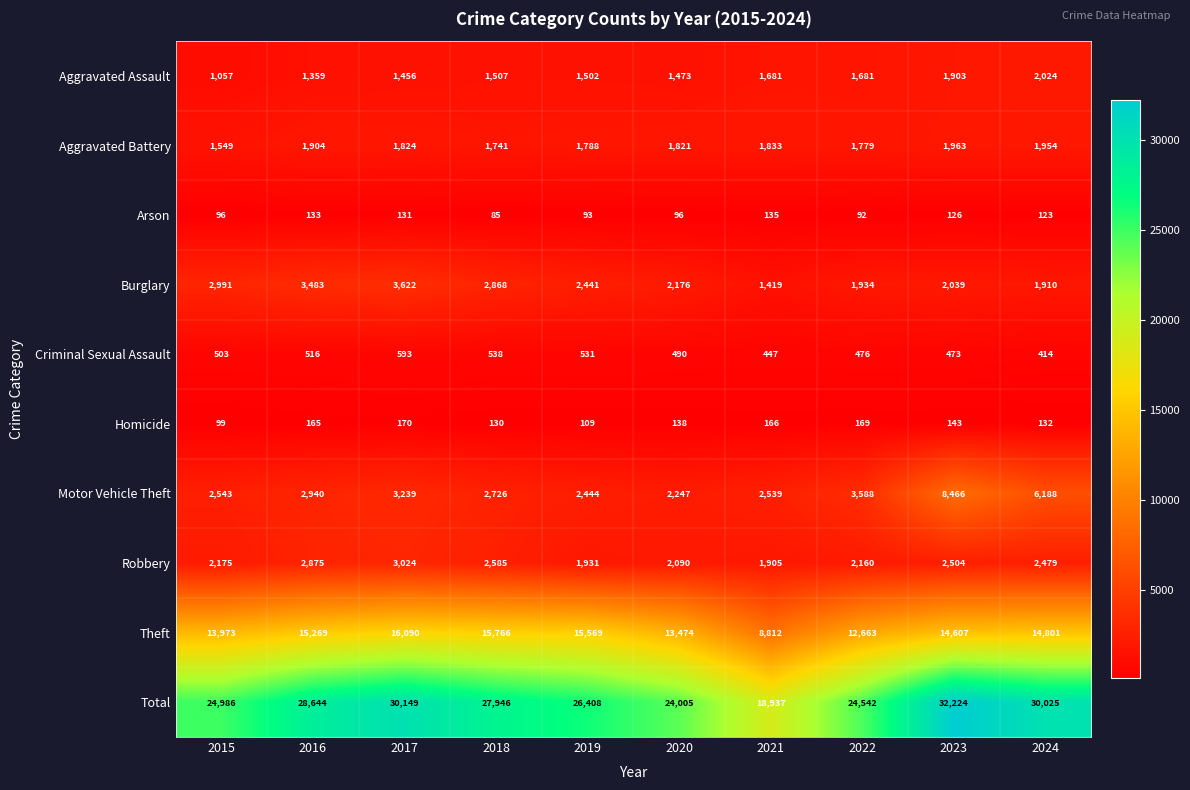

What is the difference between the maximum and minimum values in the Homicide series?

71